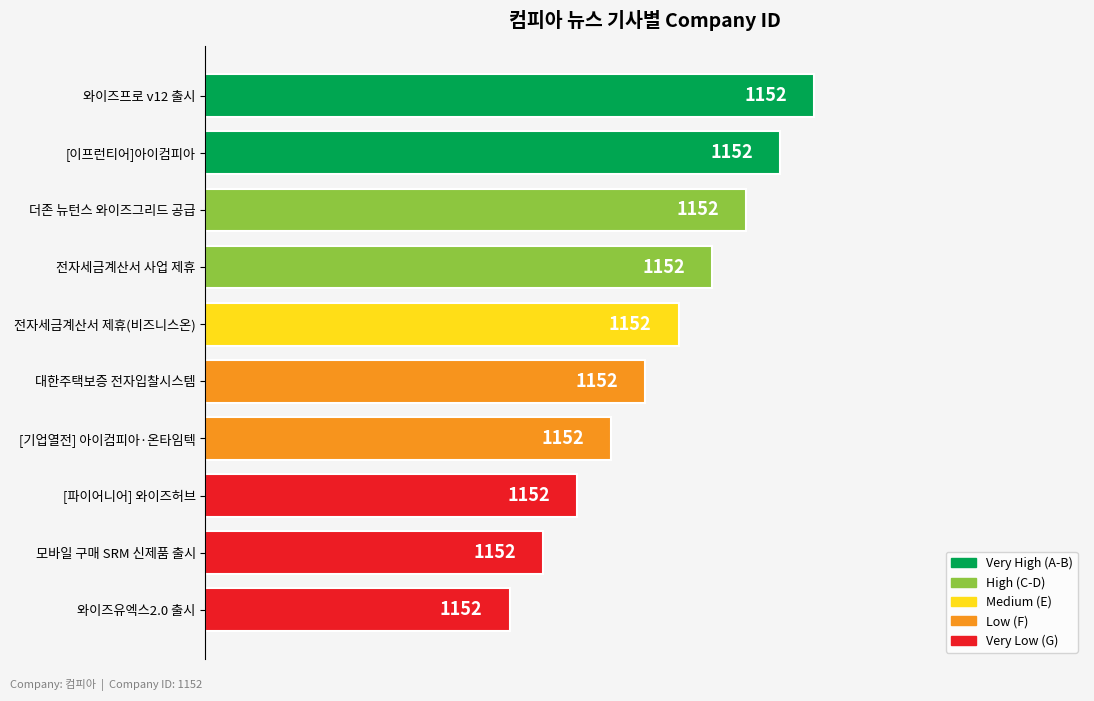

Does the chart contain any negative values?

No